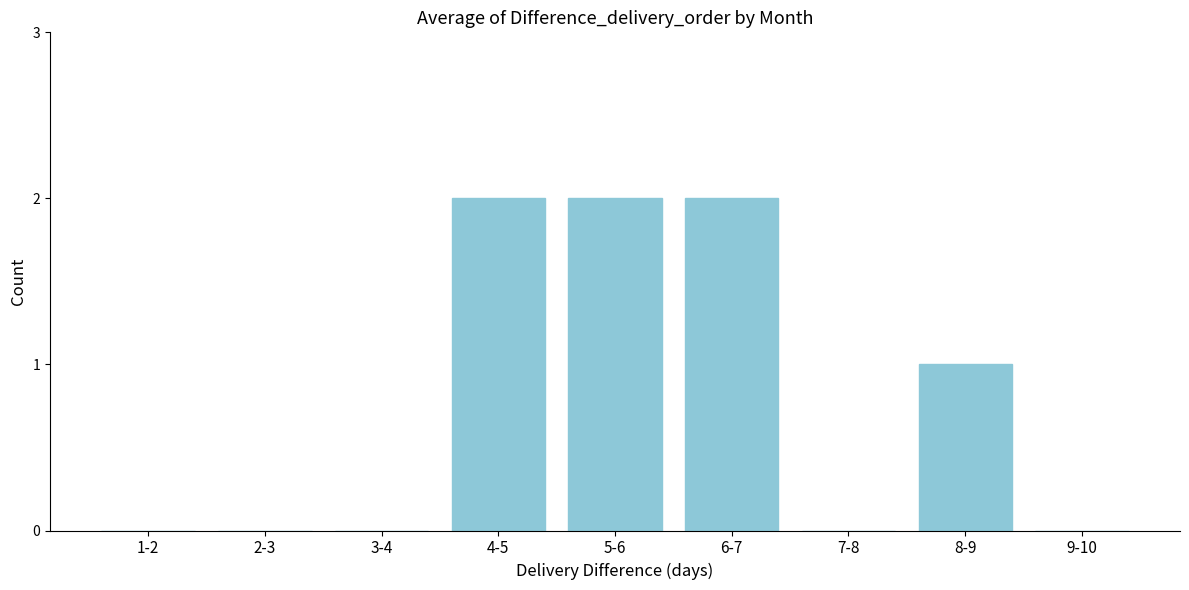

Reading left to right, extract all data points from this chart.

1-2=0	2-3=0	3-4=0	4-5=2	5-6=2	6-7=2	7-8=0	8-9=1	9-10=0